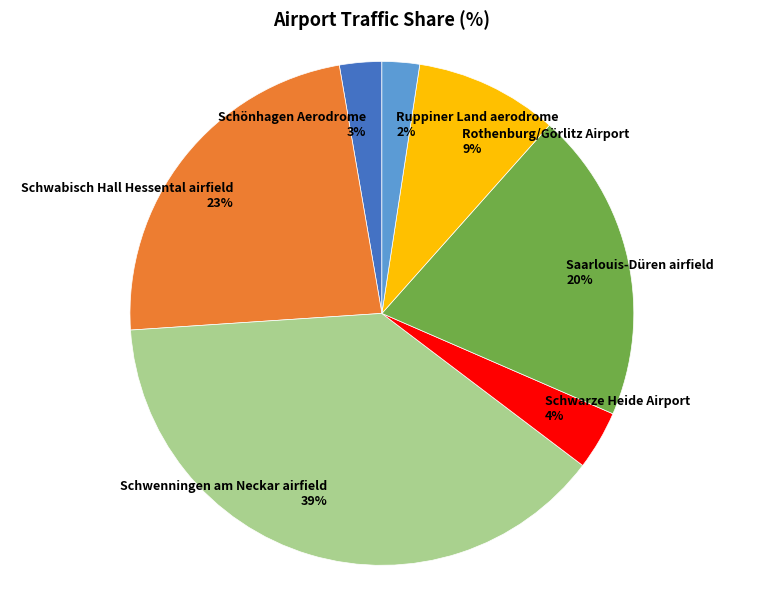

Between Rothenburg/Görlitz Airport and Schwarze Heide Airport, which is larger?

Rothenburg/Görlitz Airport